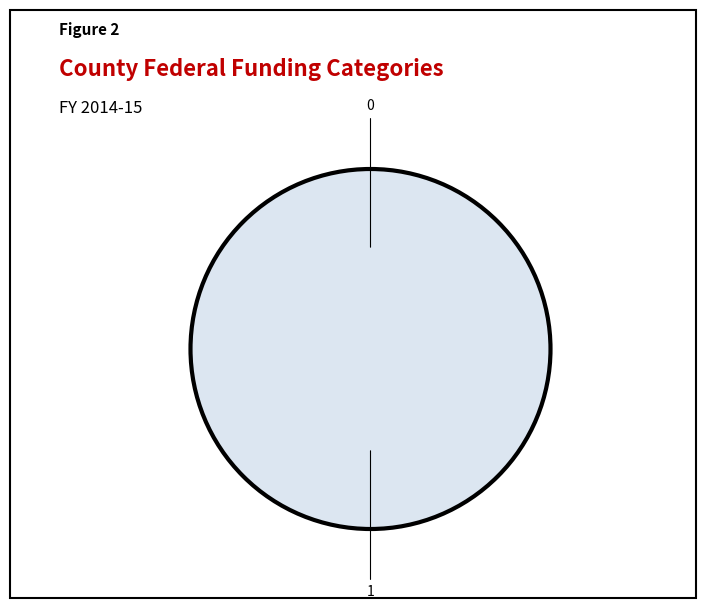

What percentage do 1 and 0 together represent?

100.0%